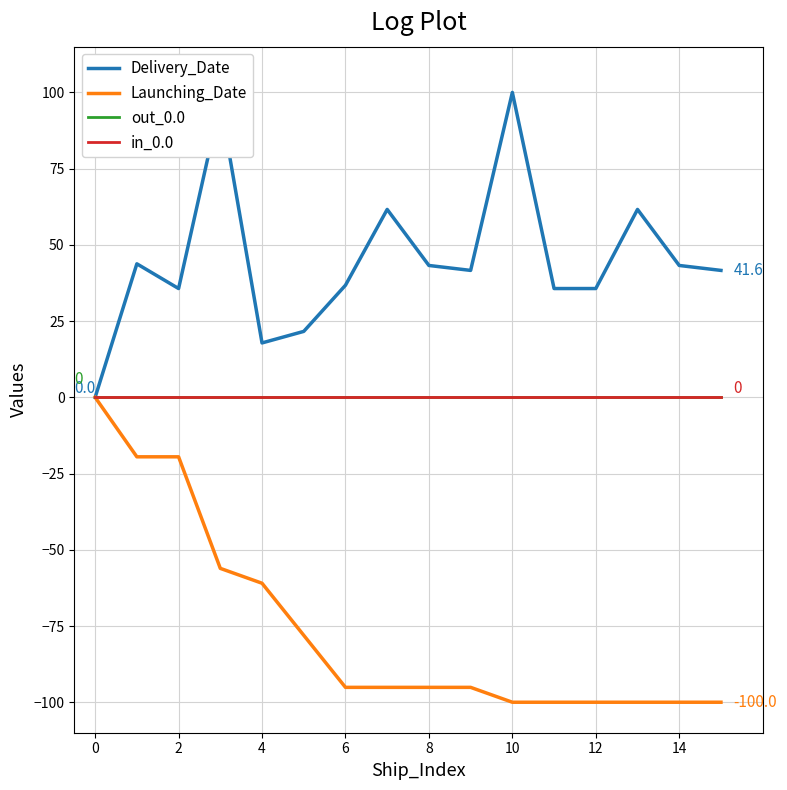

True or false: Delivery_Date and out_0.0 intersect in this chart.

False